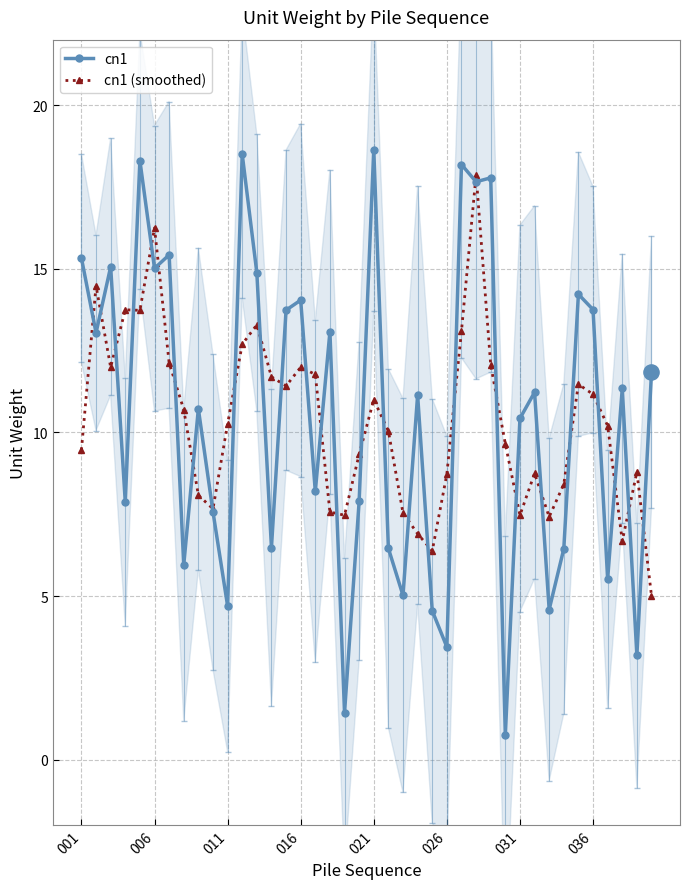

True or false: cn1 has more than 1 interior local peaks.

True